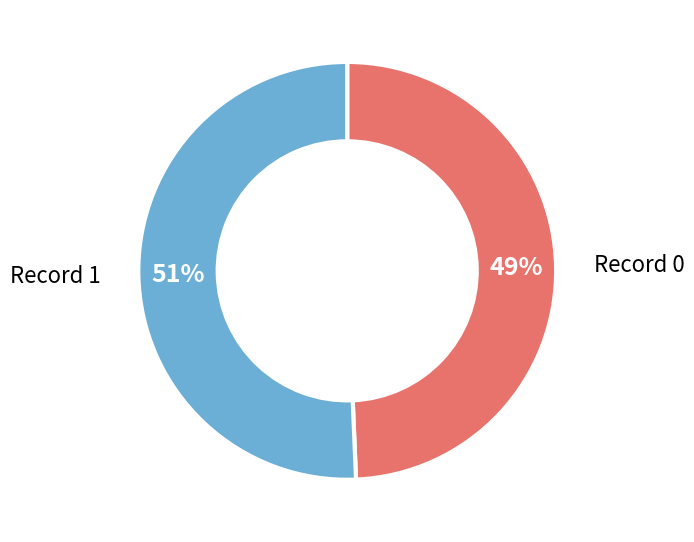

Count the number of slices in the pie.

2